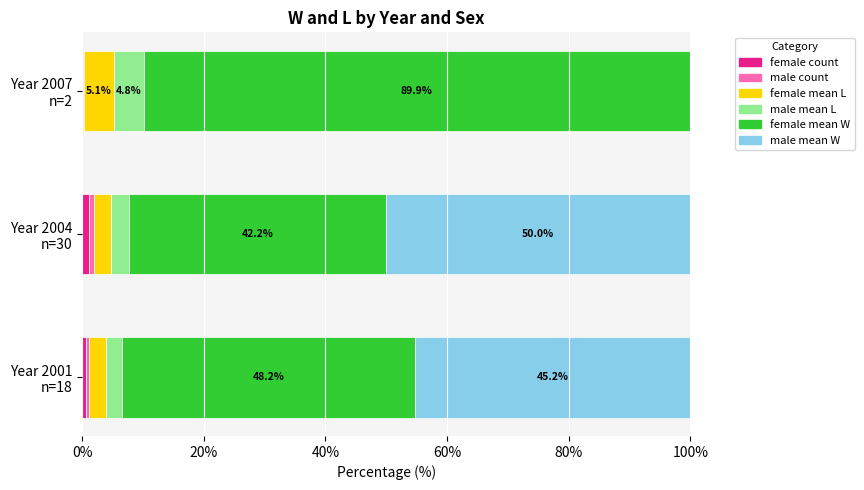

How many data points does each series have?

3